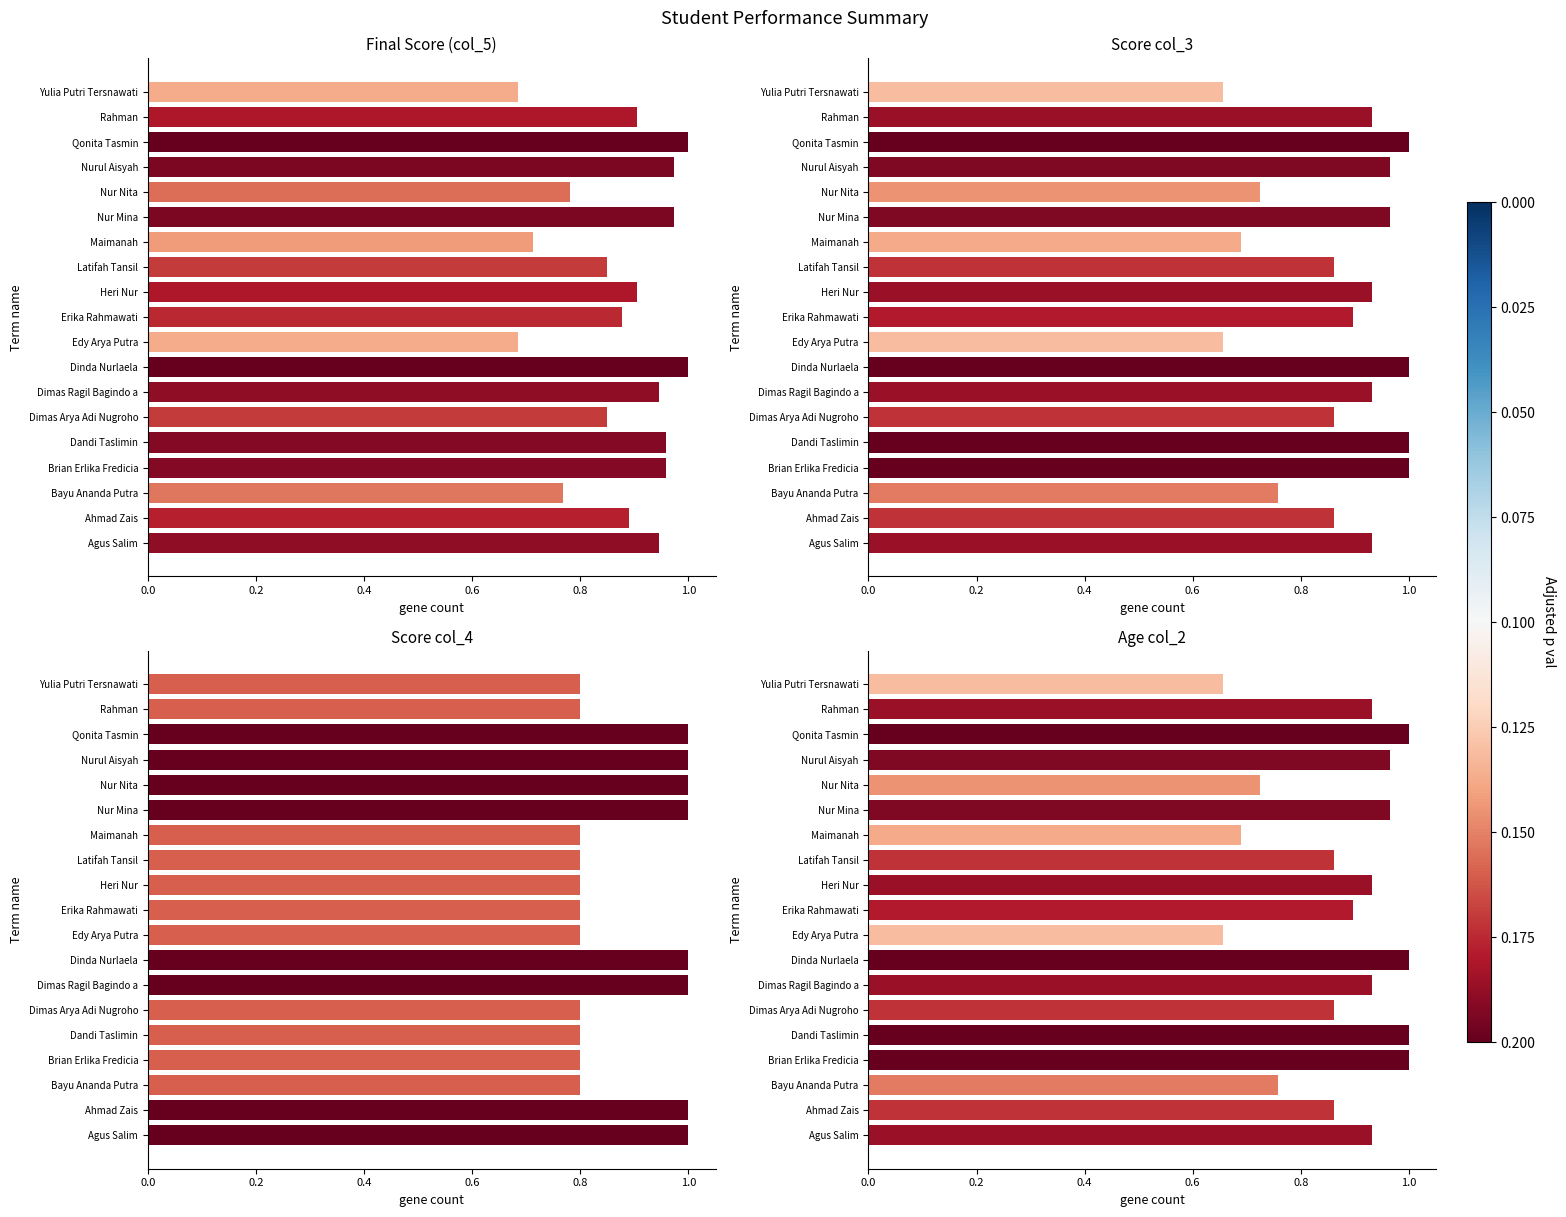

What is the difference between the maximum and minimum values in the col_4 series?

0.2